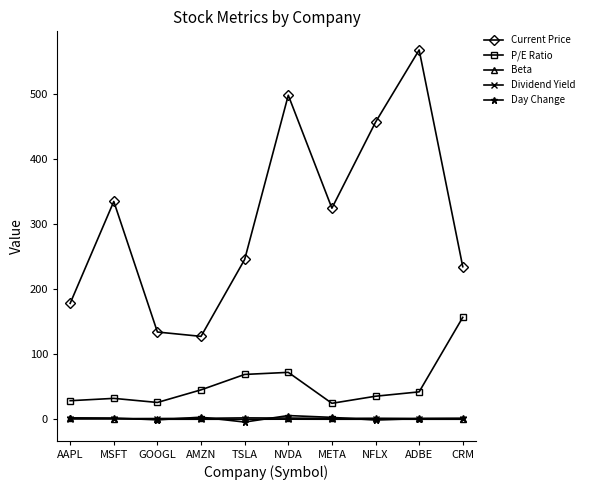

The value of Dividend Yield at AMZN is 0.0. True or false?

True